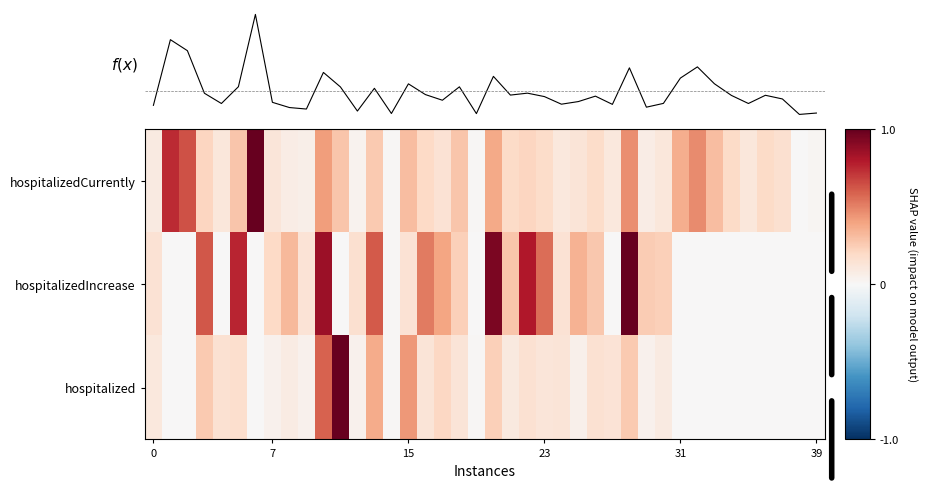

How many series are shown in this chart?

4